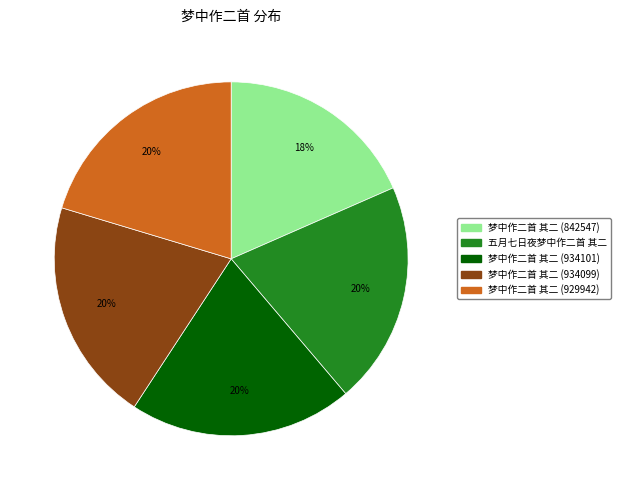

To the nearest percent, what percentage of the pie is 梦中作二首 其二 (934099)?

20%